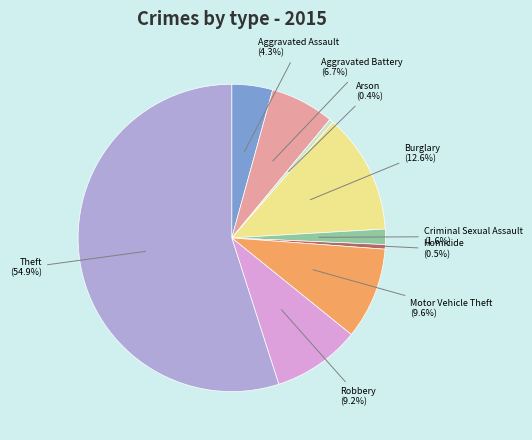

Which slice is the largest?

Theft